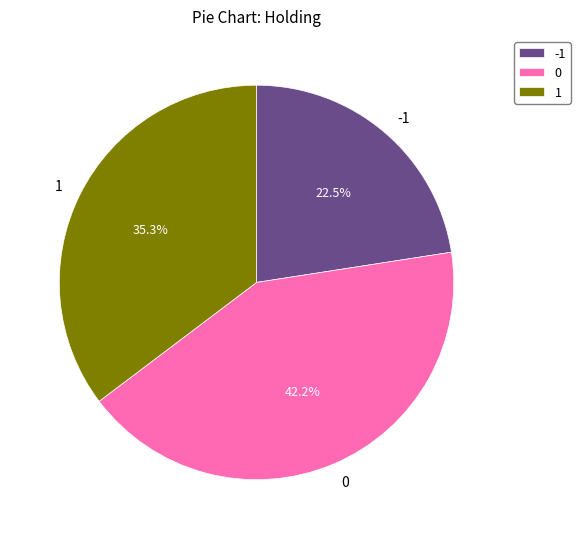

What is the ratio of the value at 1 to the value at 0?

0.8